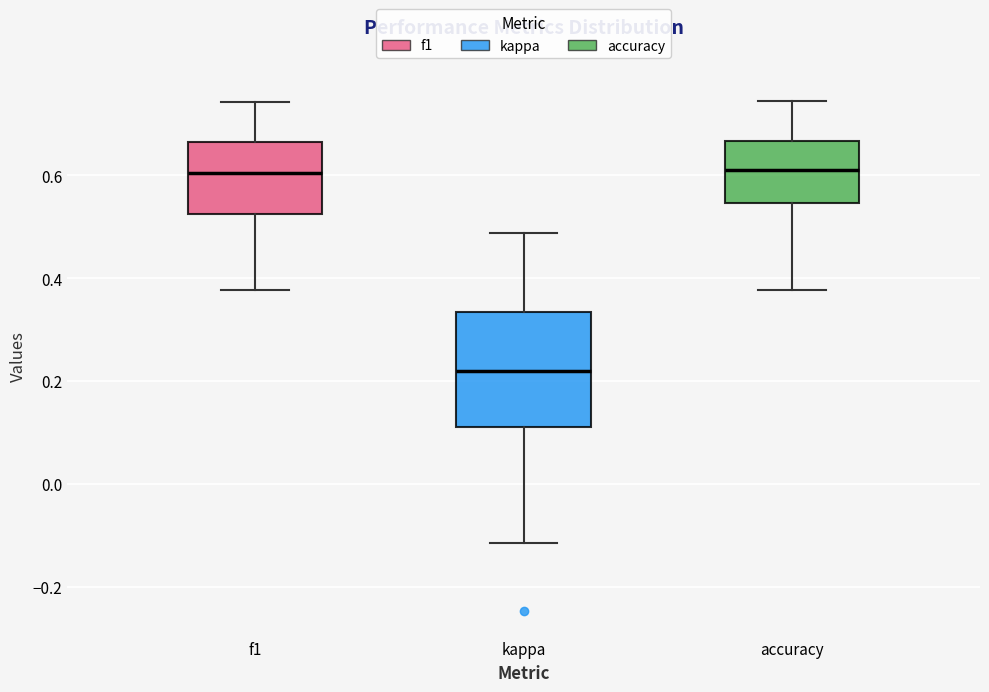

Reading left to right, read every box against the y-axis: the position of its median line, the range the box covers, and the ends of its whiskers. The values are not printed on the chart, so give them approximately, as read against the axis.

f1: median 0.60, box 0.52 to 0.66, whiskers 0.38 to 0.74
kappa: median 0.22, box 0.12 to 0.34, whiskers -0.12 to 0.48
accuracy: median 0.60, box 0.54 to 0.66, whiskers 0.38 to 0.74